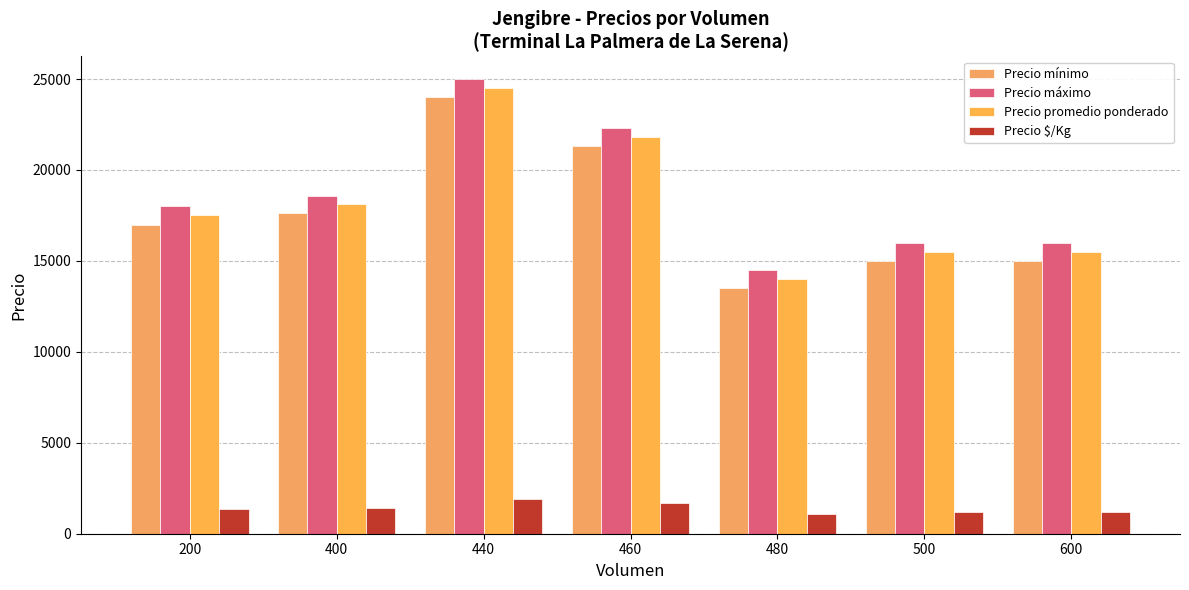

The value of Precio promedio ponderado at 440 is 24500.0. True or false?

True